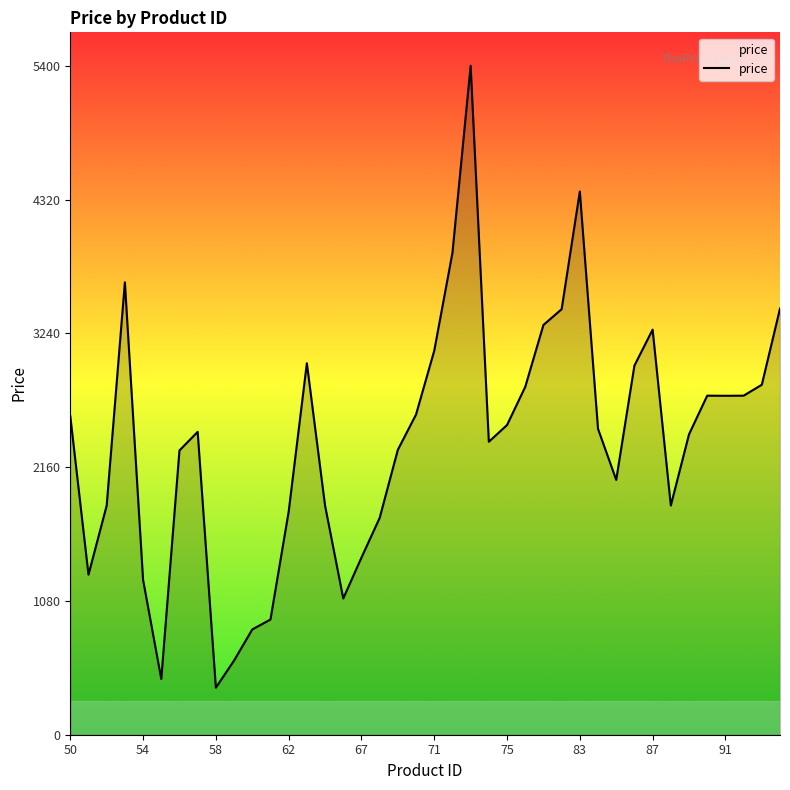

What is the difference between the maximum and minimum values?

5020